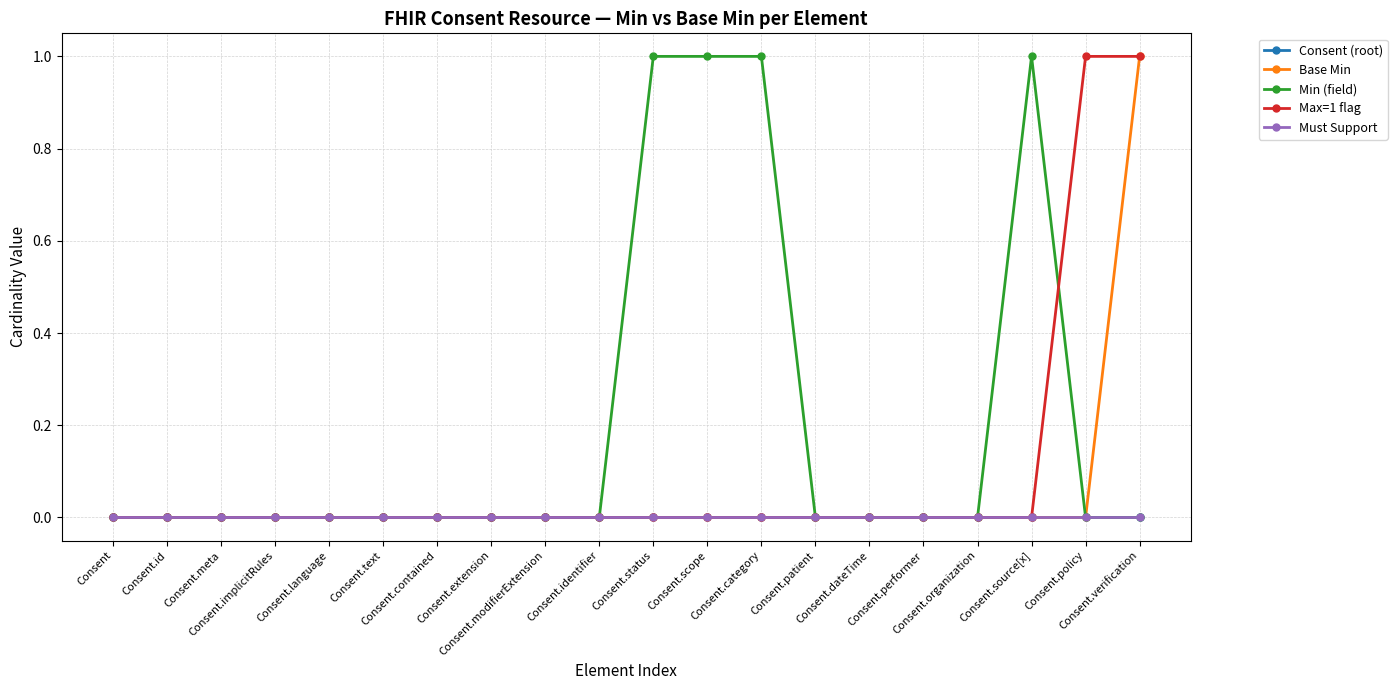

Is this an area chart (filled region under the line)?

No